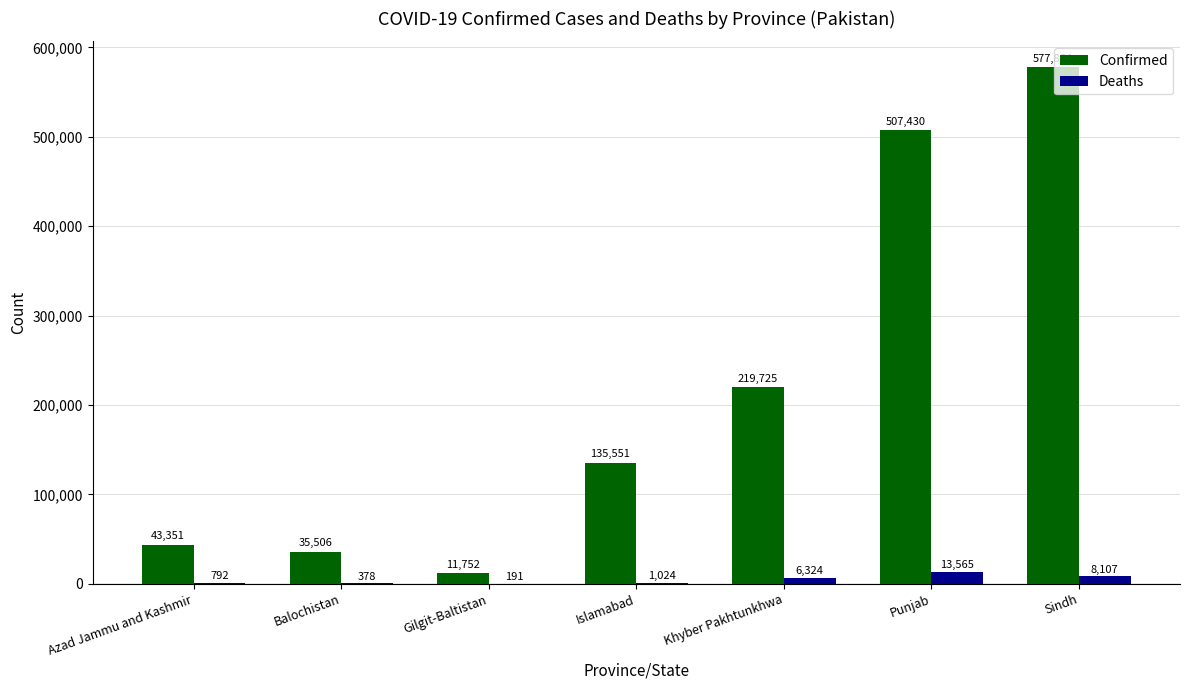

Where is Confirmed nearest to the value 294808?

Khyber Pakhtunkhwa